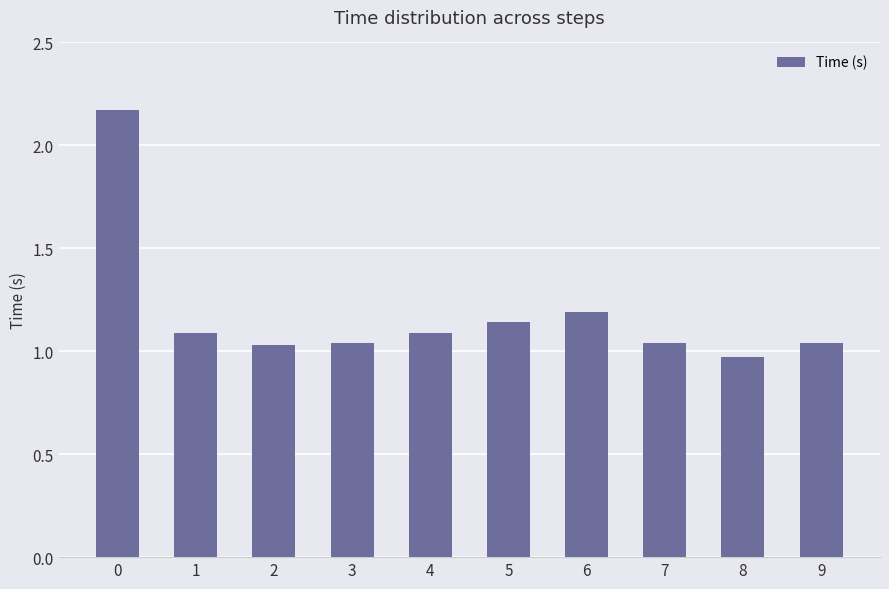

At which category does the chart reach its minimum across all series?

8